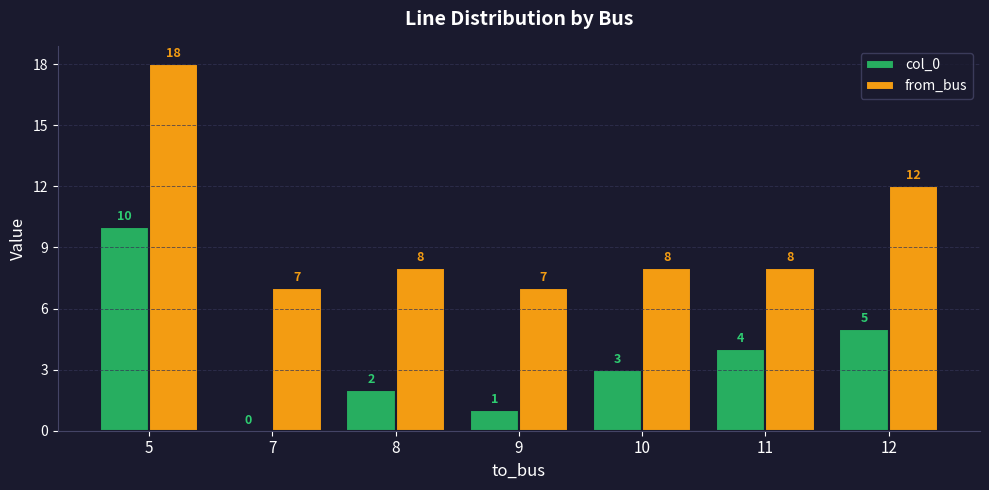

How many positive values does the col_0 series have?

6